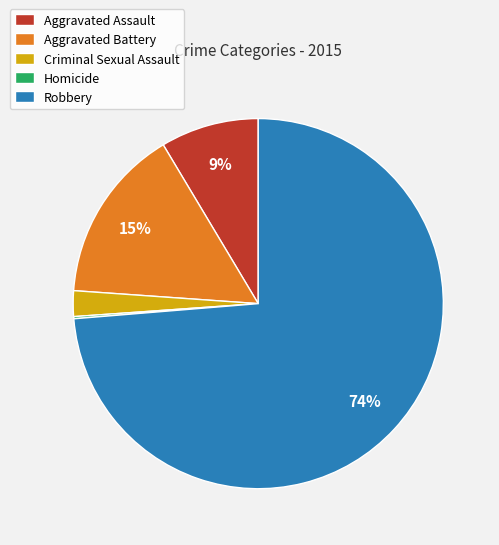

Which slice is the largest?

Robbery